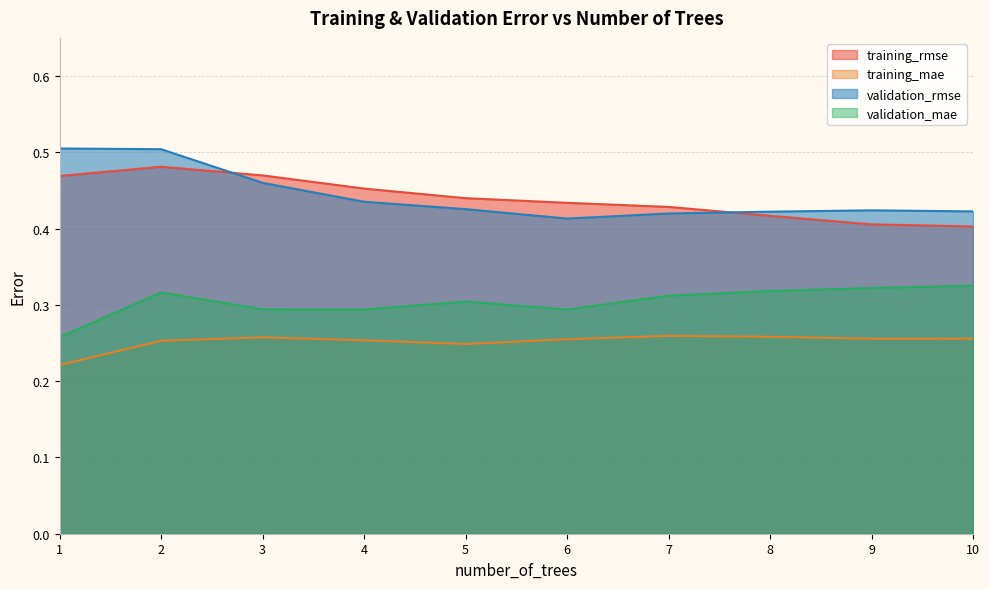

Rank the series by their maximum value, from lowest to highest.

training_mae, validation_mae, training_rmse, validation_rmse